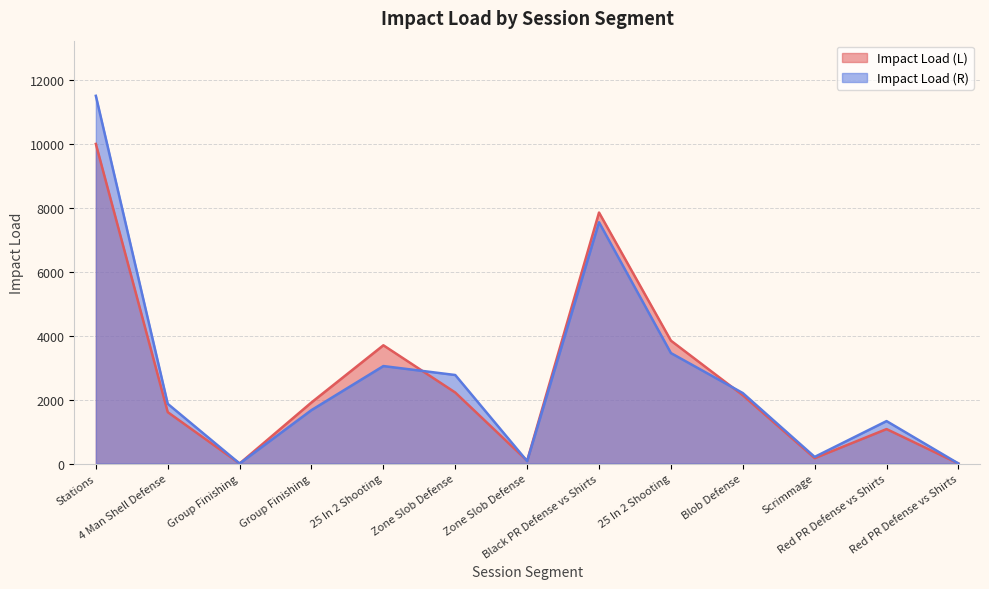

Between which two adjacent categories do Impact Load (L) and Impact Load (R) first intersect?

25 In 2 Shooting and Zone Slob Defense